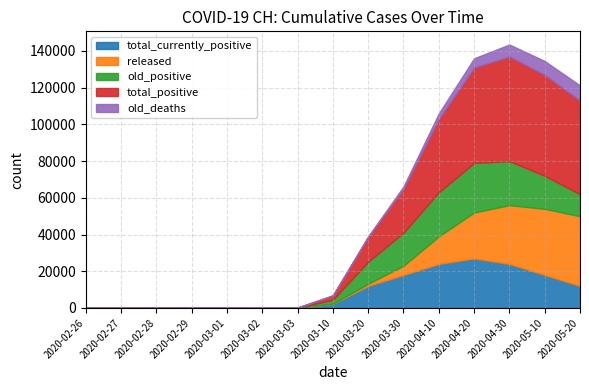

The released series shows 32000 at 2020-04-30. True or false?

True